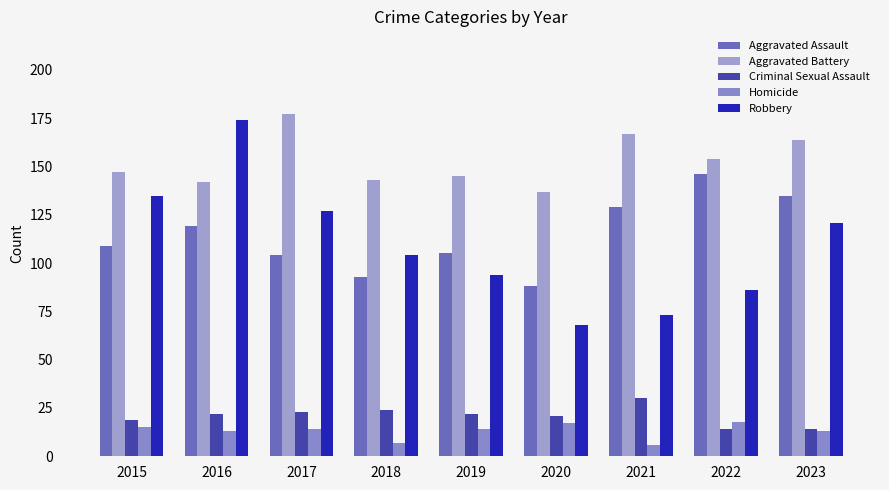

Is the value of Homicide at 2018 greater than the value of Criminal Sexual Assault at 2015?

No